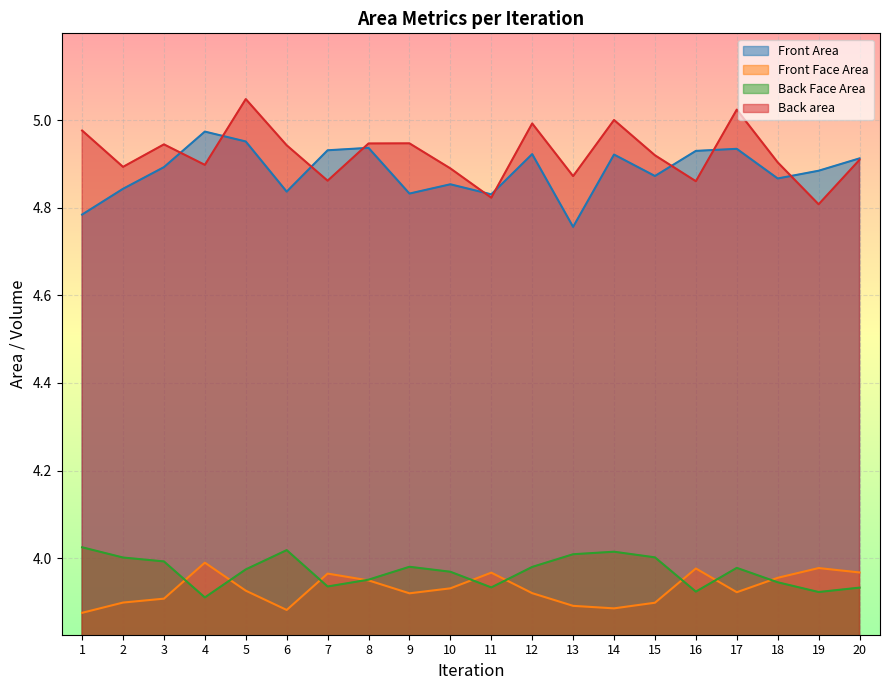

What is the maximum value shown in the chart?

5.0